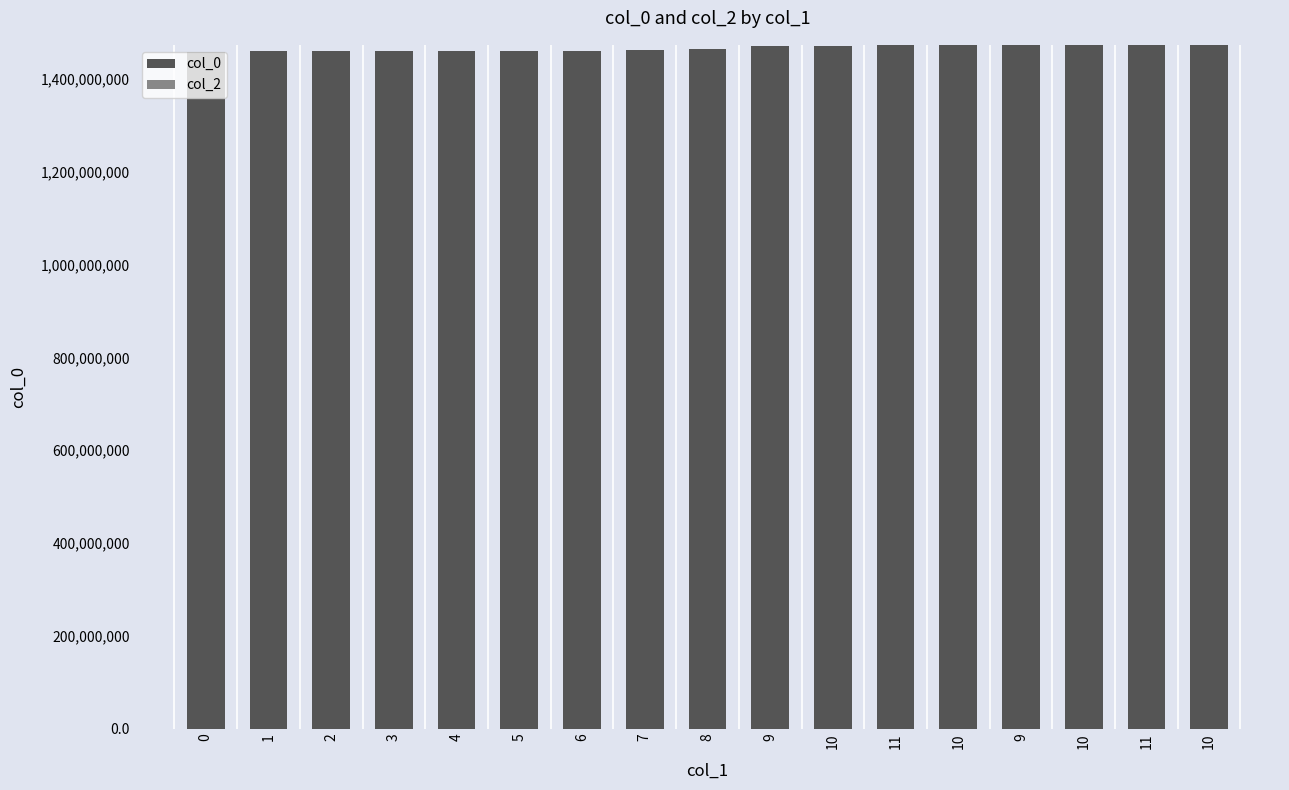

Count the number of categories in the chart.

17